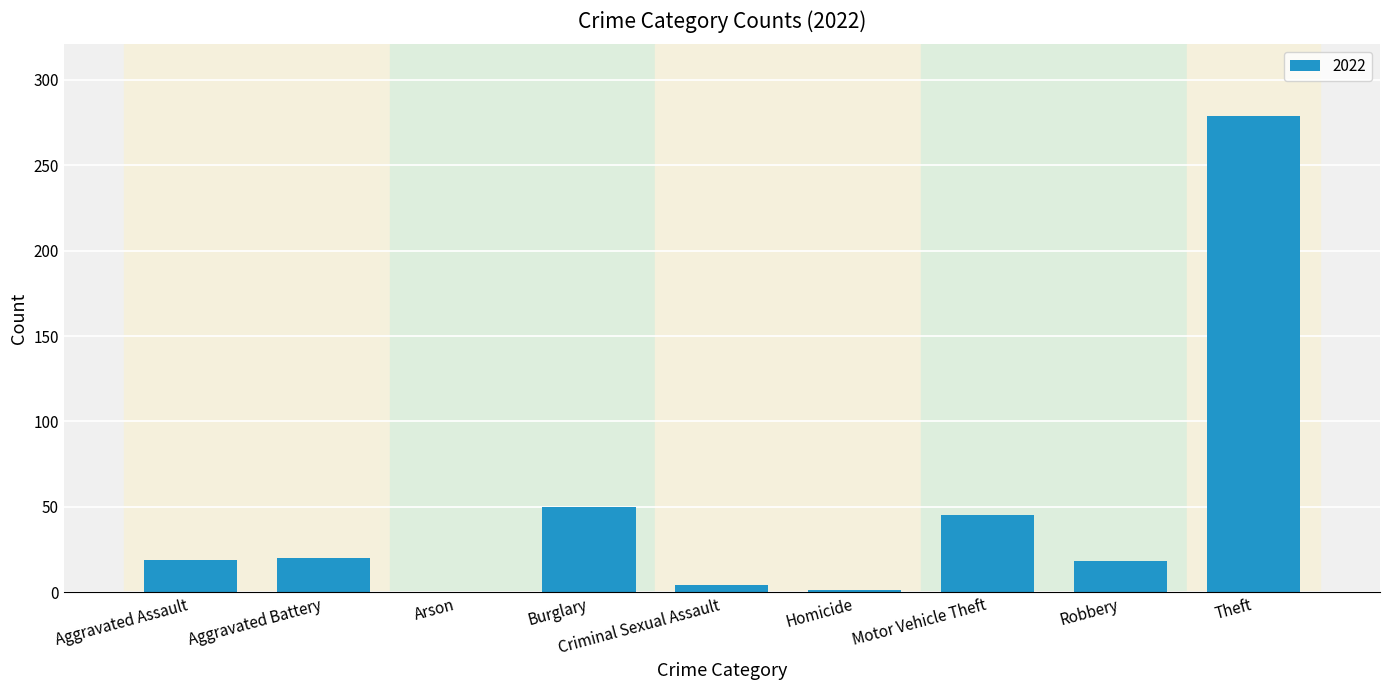

The chart shows a value of 45 at Motor Vehicle Theft. True or false?

True